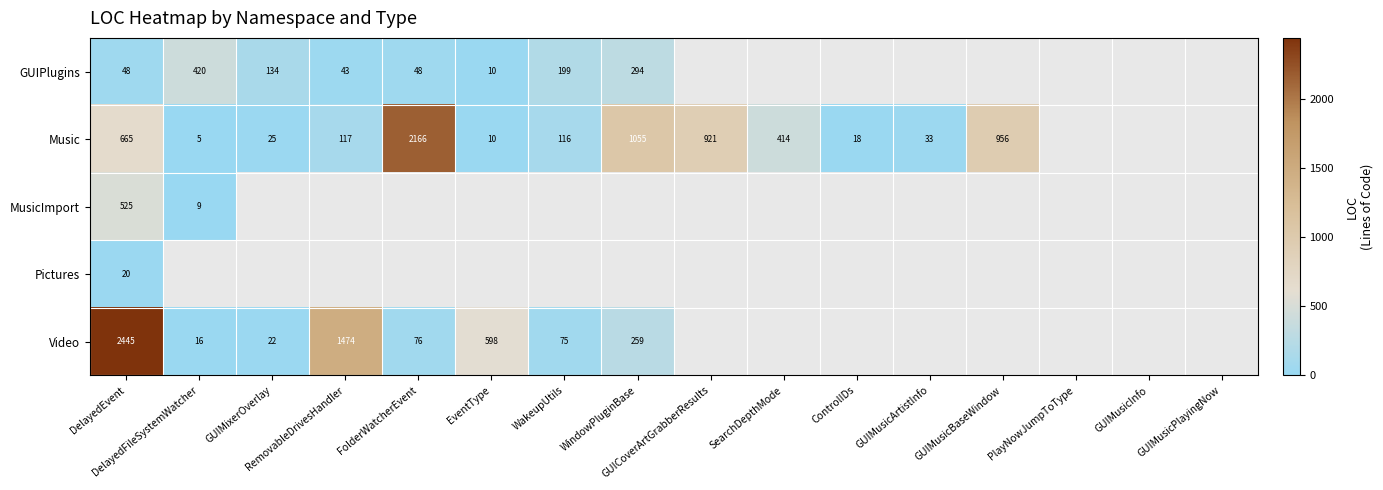

Which series changed the most between DelayedFileSystemWatcher and WakeupUtils?

GUIPlugins